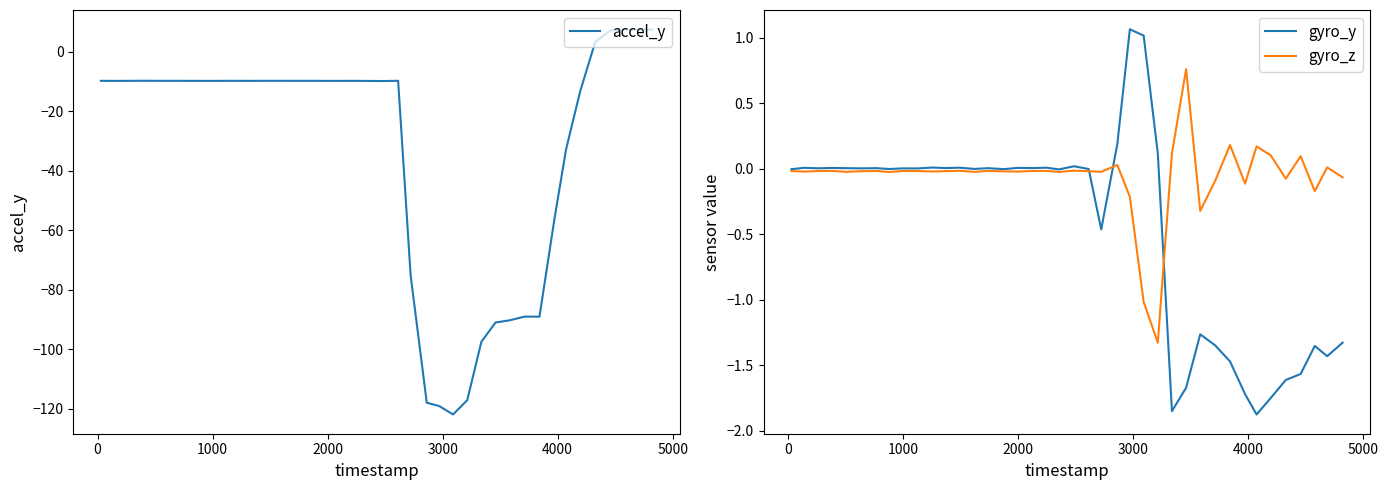

What is the lowest value of the accel_y series?

-122.0